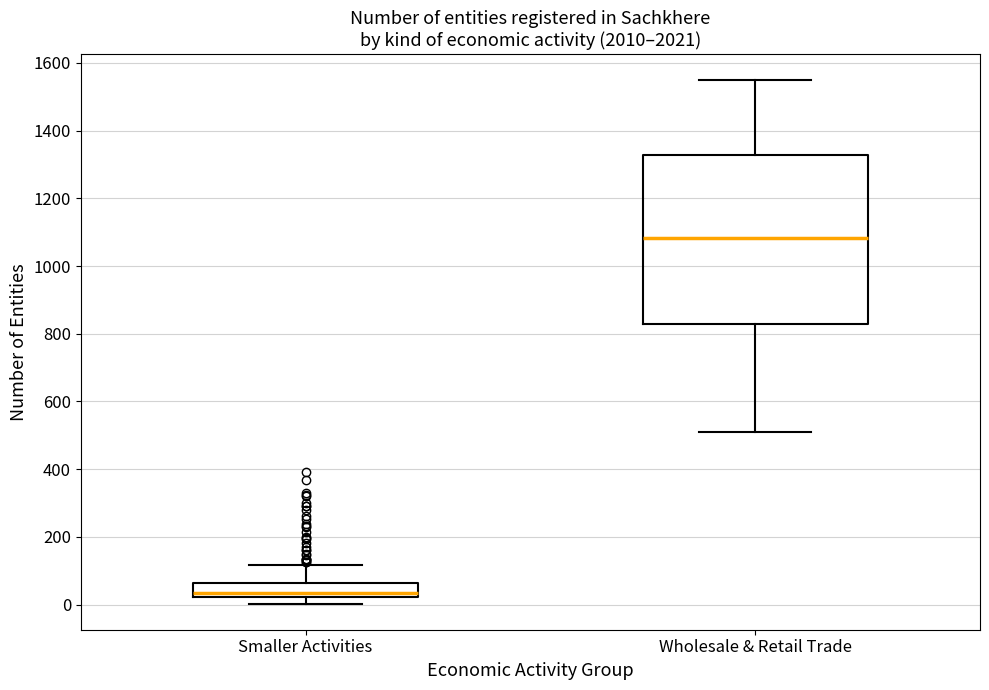

Reading left to right, transcribe this box plot: for each box, give where its median line is, the range the box spans, and where its two whiskers end, as read against the y-axis. The values are not printed on the chart, so give them approximately, as read against the axis.

Smaller Activities: median 40, box 20 to 60, whiskers 0 to 120
Wholesale & Retail Trade: median 1080, box 820 to 1320, whiskers 520 to 1540